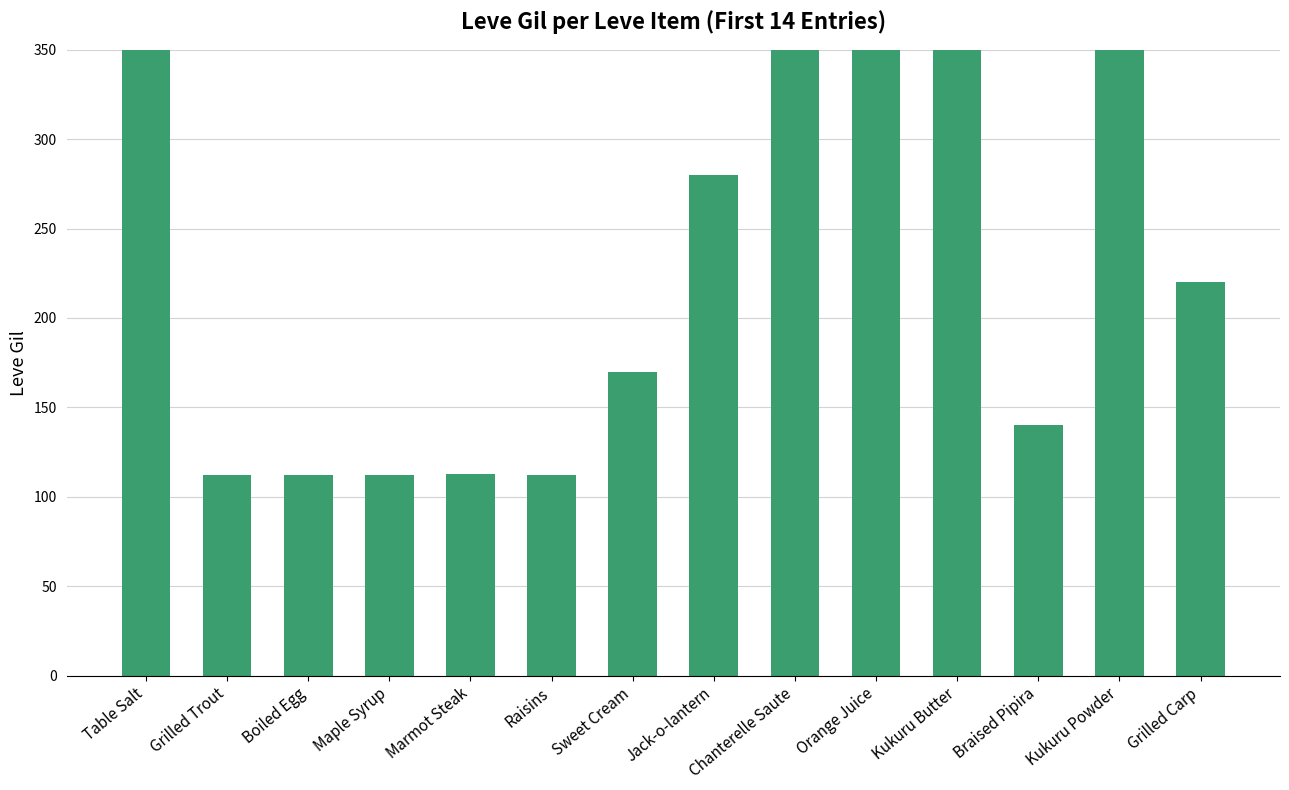

What is the change in value from Raisins to Orange Juice?

+678